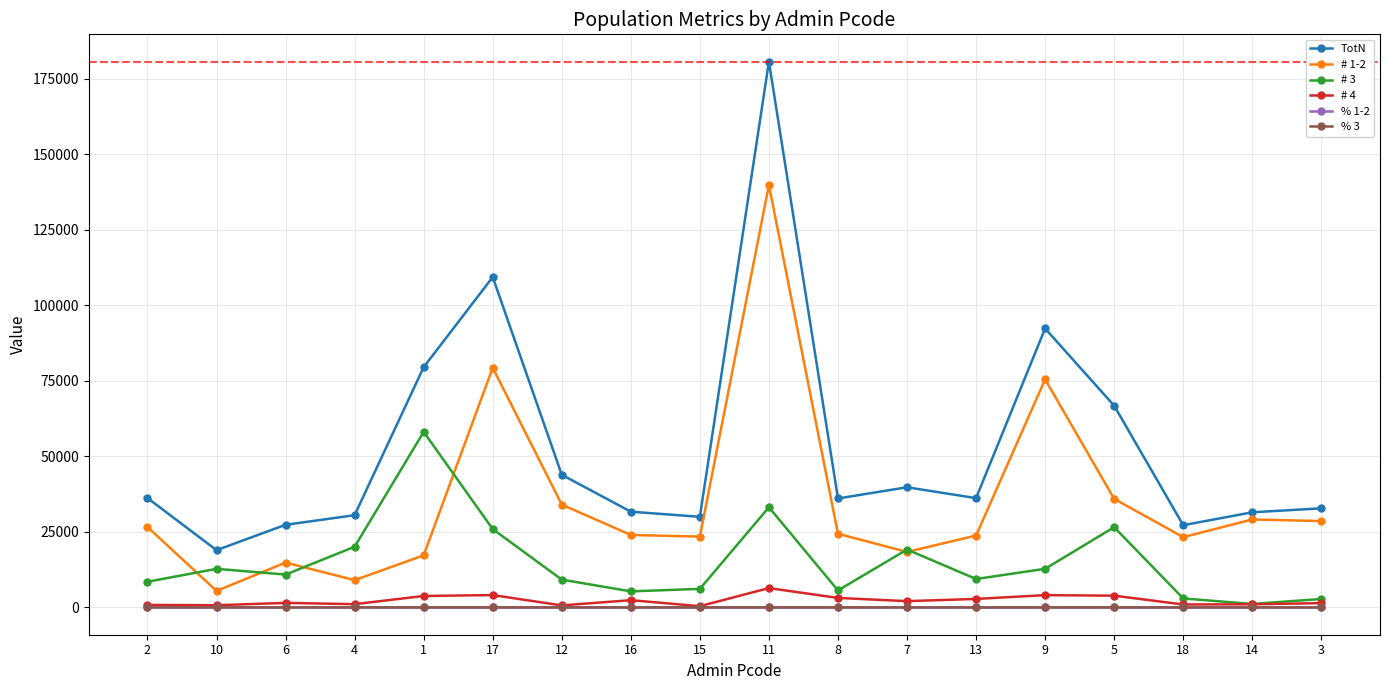

What position from the left is 10?

2